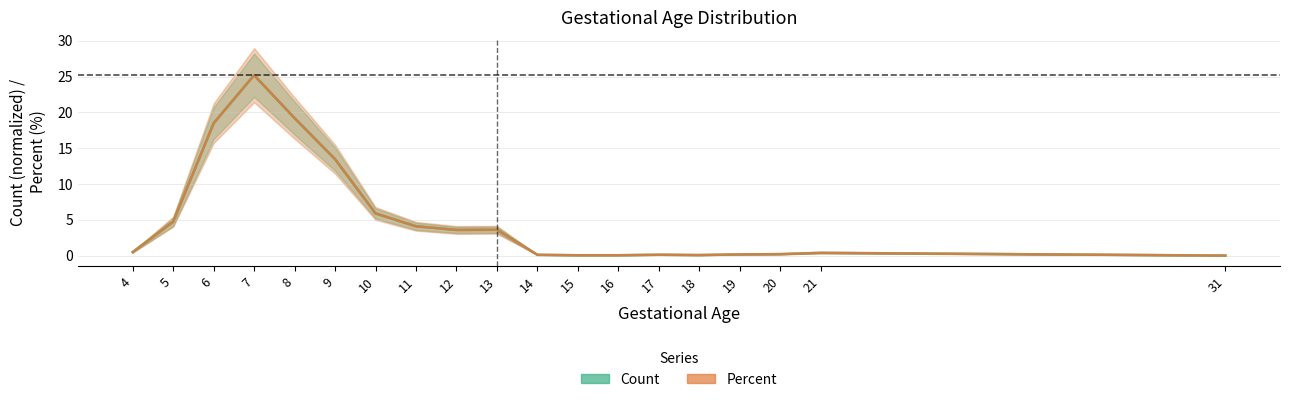

How many lines are shown in the chart?

2